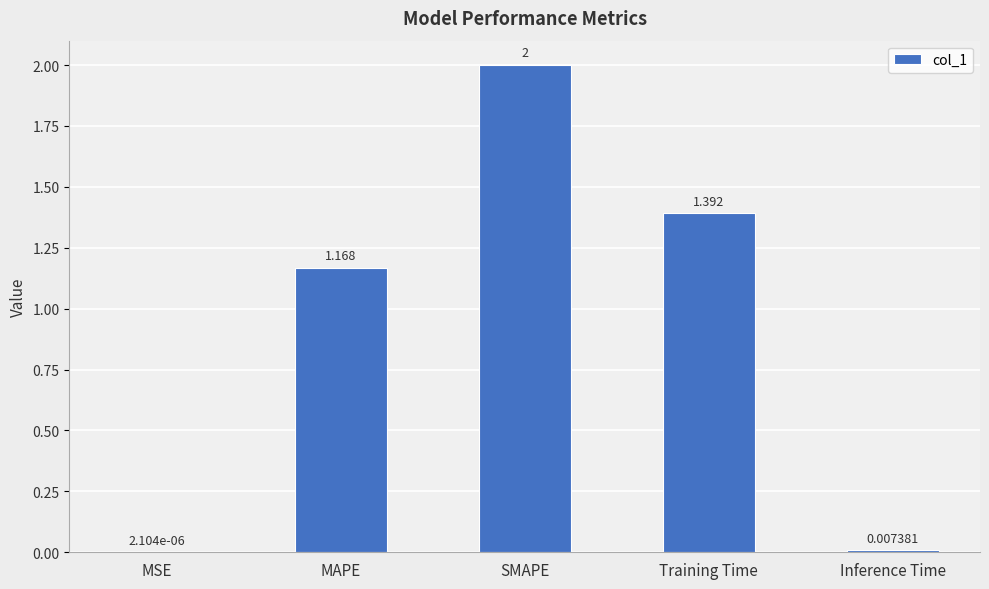

Are the bars horizontal?

No